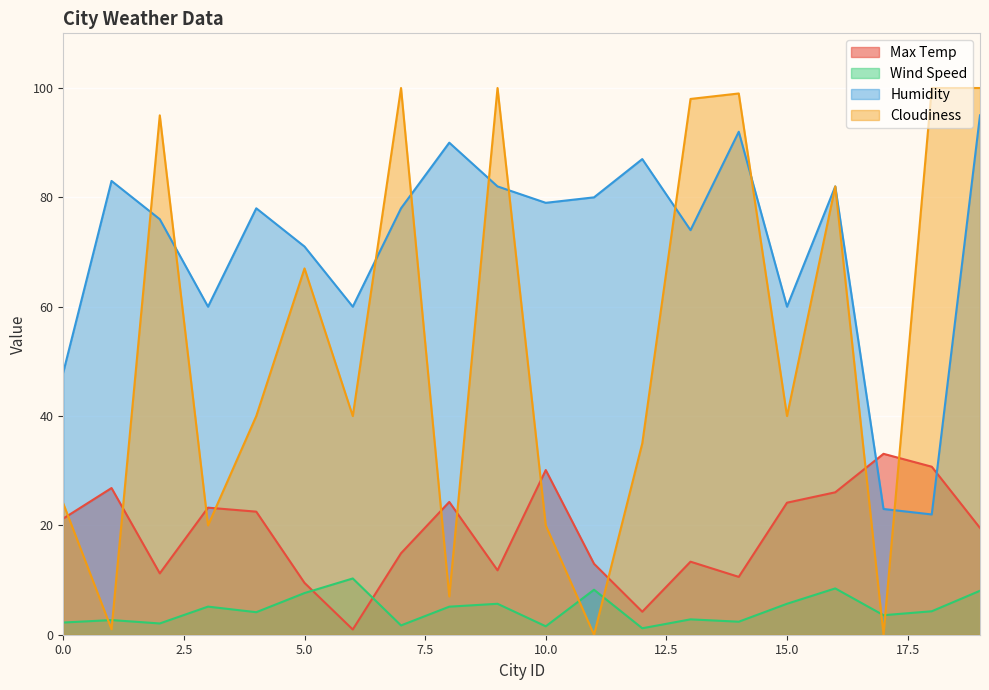

Reading left to right, transcribe all the data shown in this chart.

Max Temp: 21.2	26.8	11.2	23.2	22.5	9.5	1.0	14.9	24.3	11.8	30.1	13.0	4.2	13.4	10.6	24.1	26.1	33.1	30.7	19.5
Wind Speed: 2.2	2.7	2.1	5.1	4.1	7.6	10.3	1.7	5.1	5.7	1.5	8.2	1.2	2.8	2.4	5.7	8.5	3.6	4.3	8.0
Humidity: 48.0	83.0	76.0	60.0	78.0	71.0	60.0	78.0	90.0	82.0	79.0	80.0	87.0	74.0	92.0	60.0	82.0	23.0	22.0	95.0
Cloudiness: 24.0	1.0	95.0	20.0	40.0	67.0	40.0	100.0	7.0	100.0	20.0	0.0	35.0	98.0	99.0	40.0	82.0	0.0	100.0	100.0